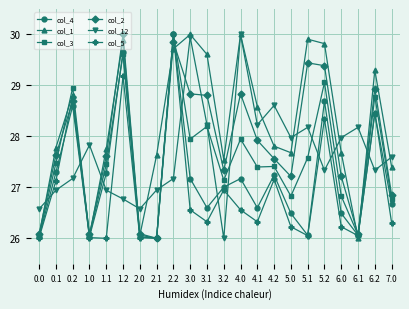

What is the label of the 15th point from the left?

4.2